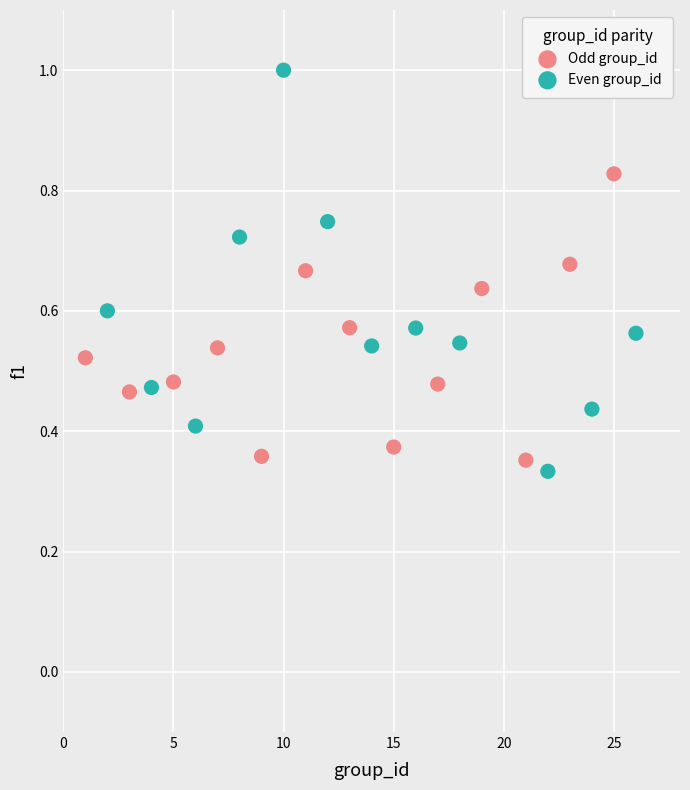

Which series reaches the maximum Y coordinate?

Even group_id